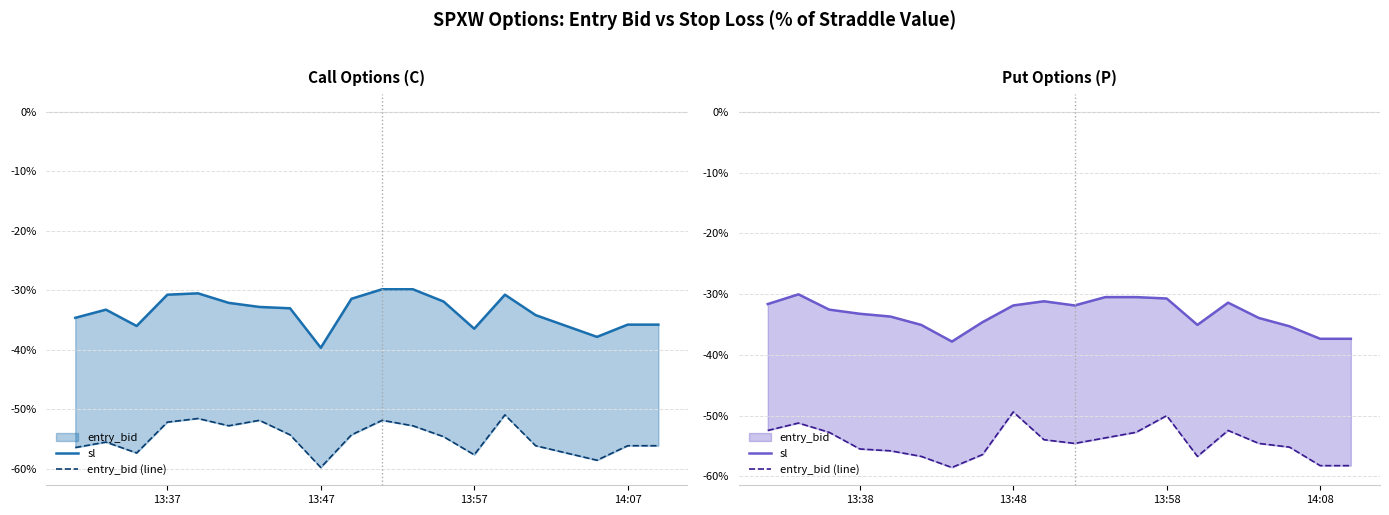

What is the difference between the highest and lowest values at 13:37?

20.8